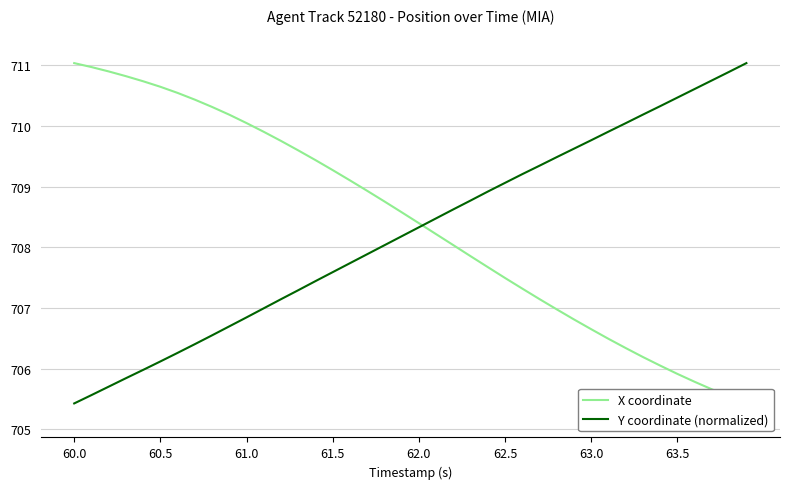

What is the highest value of the Y coordinate (normalized) series?

711.0